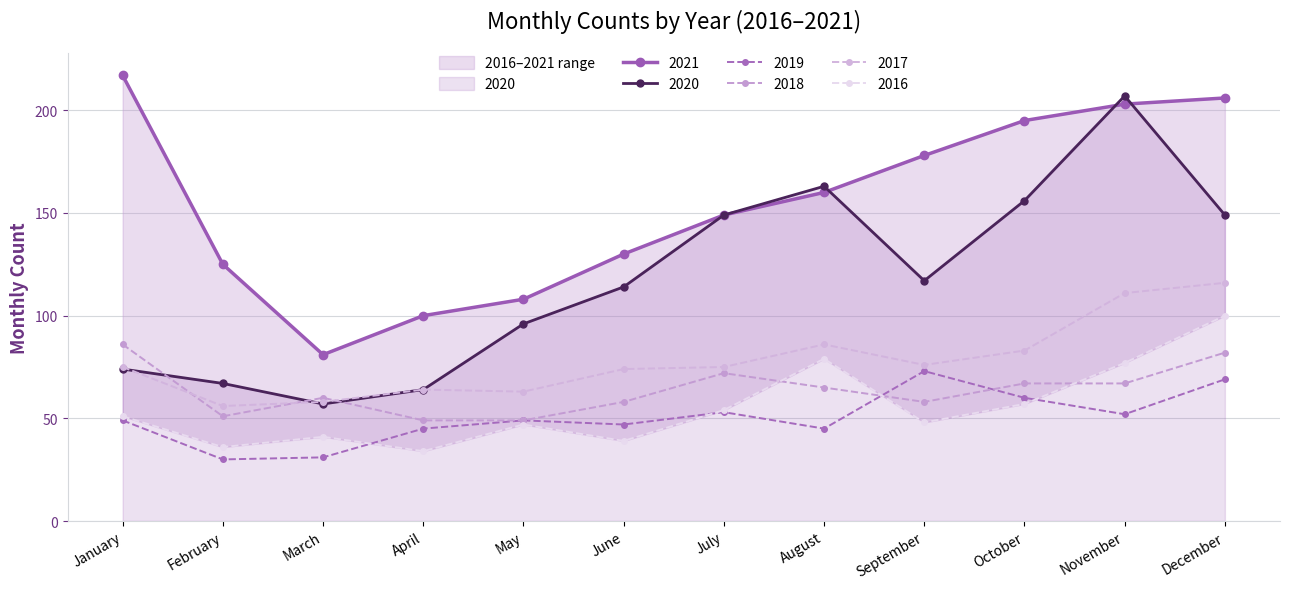

Reading left to right, what are all the values shown in this chart?

2021: 217	125	81	100	108	130	149	160	178	195	203	206
2020: 74	67	57	64	96	114	149	163	117	156	207	149
2019: 49	30	31	45	49	47	53	45	73	60	52	69
2018: 86	51	60	49	49	58	72	65	58	67	67	82
2017: 75	56	58	64	63	74	75	86	76	83	111	116
2016: 51	36	41	34	47	39	54	79	48	57	77	100